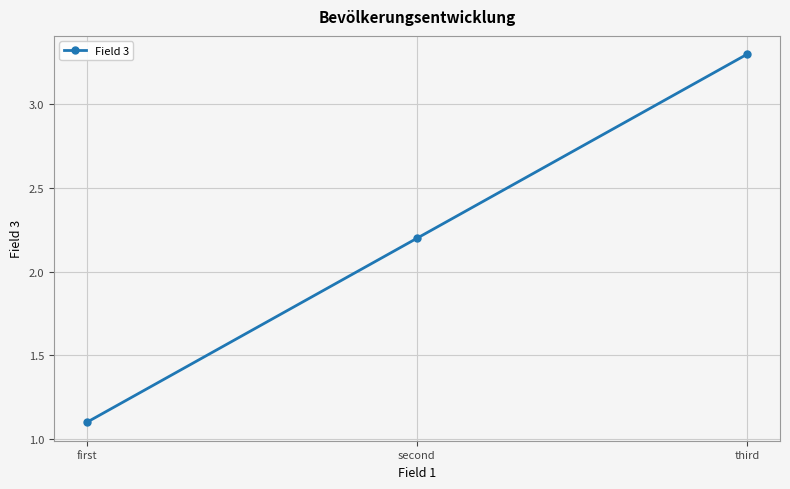

True or false: the data shows 3.4 at second.

False